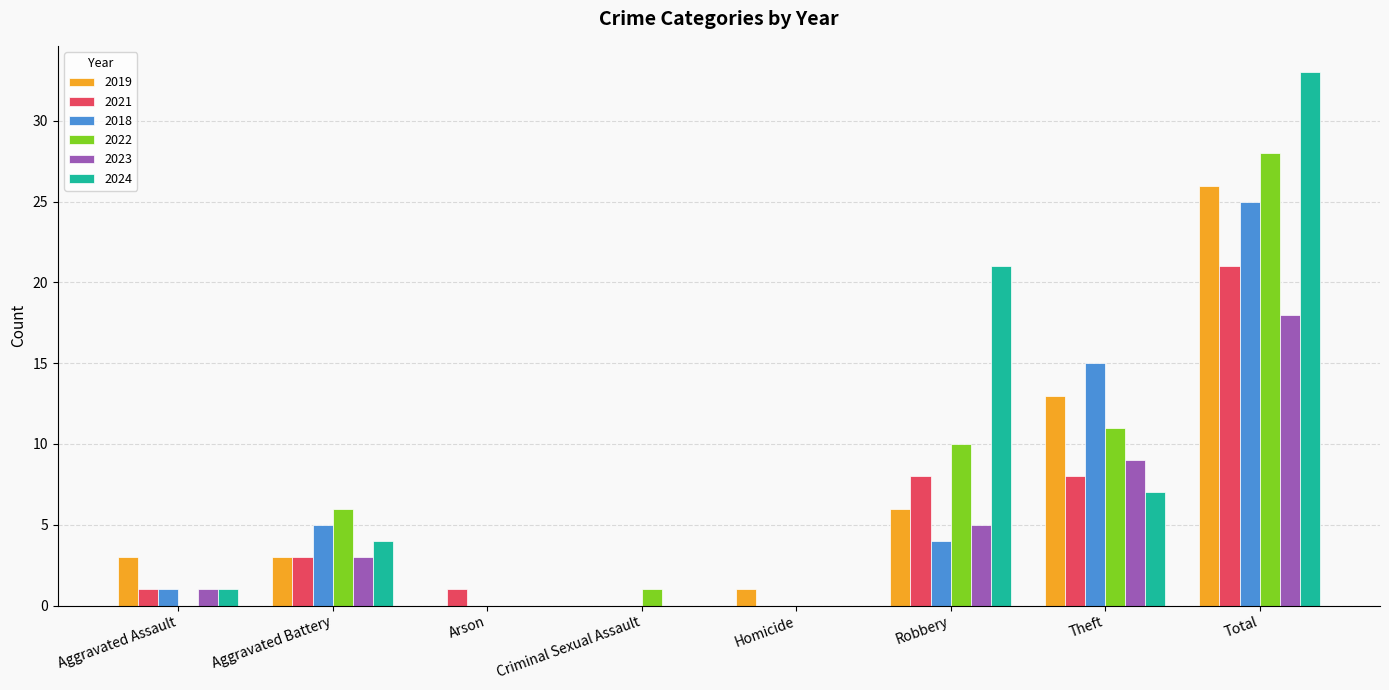

What is the sum of all 2022 values?

56